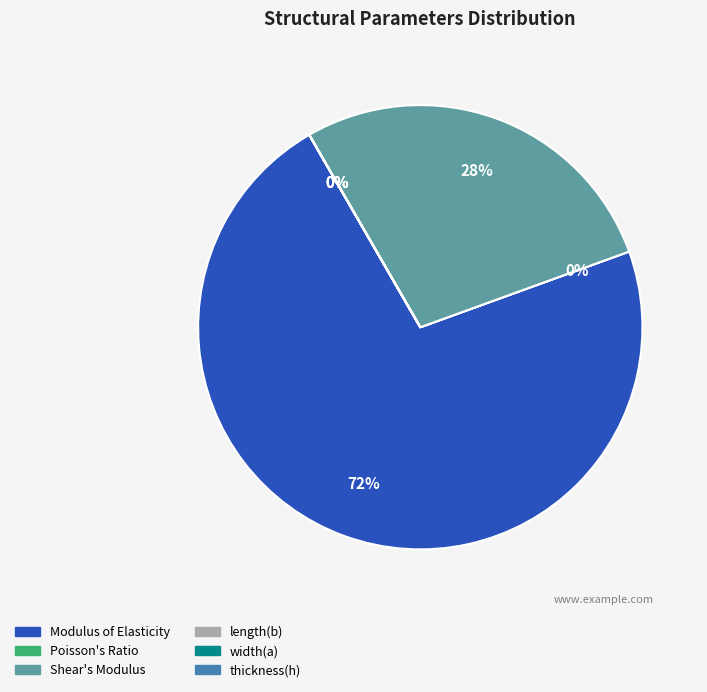

What is the change in value from Poisson's Ratio to width(a)?

+0.7